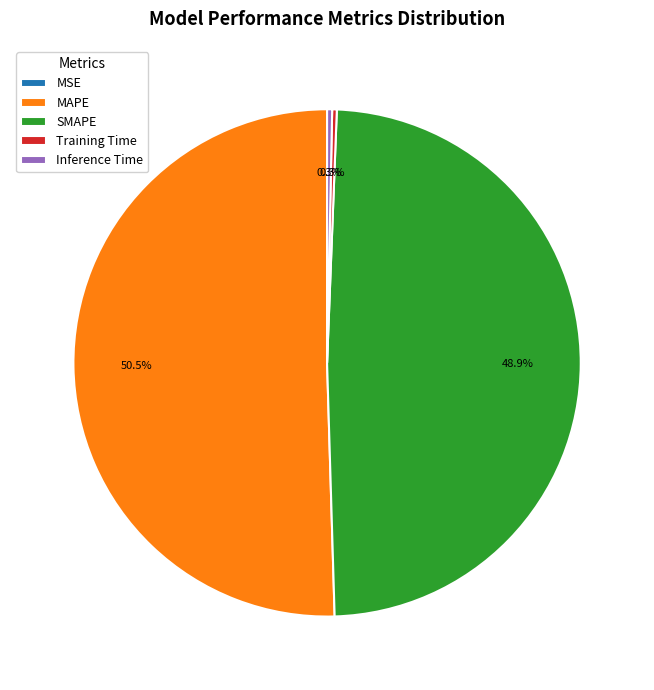

What is the total percentage of SMAPE and Training Time?

49.2%